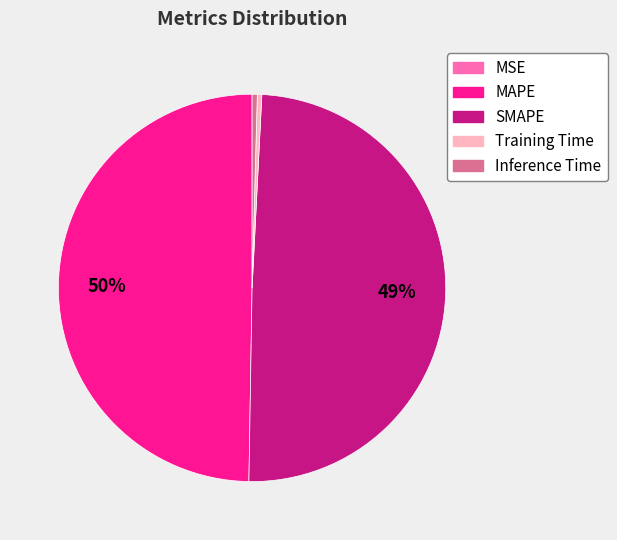

Which has a higher value, Training Time or MAPE?

MAPE